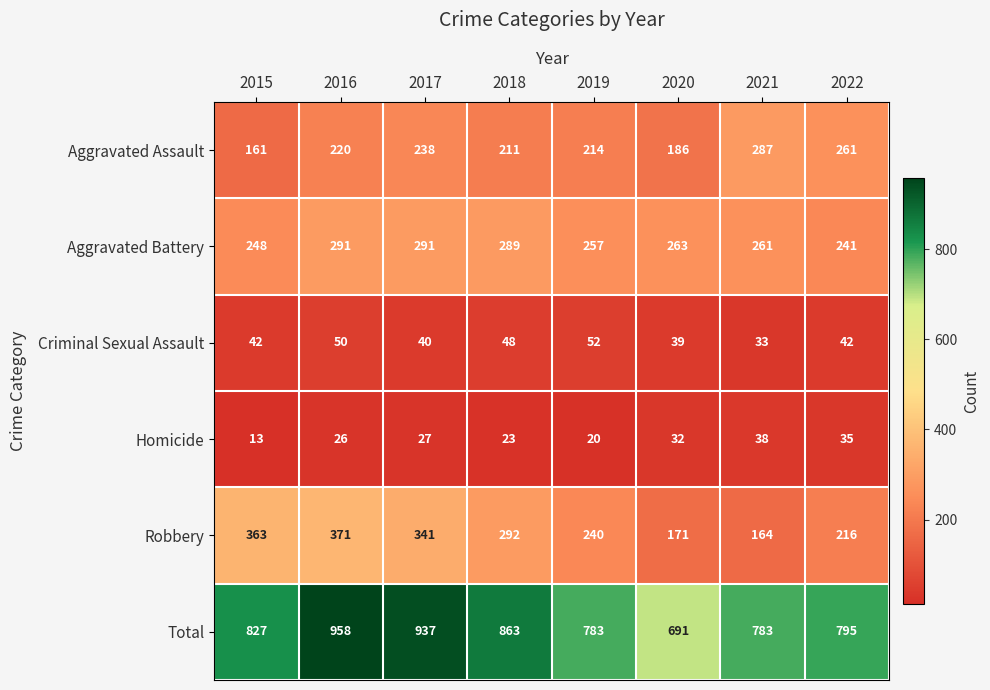

The Homicide series shows 7 at 2020. True or false?

False